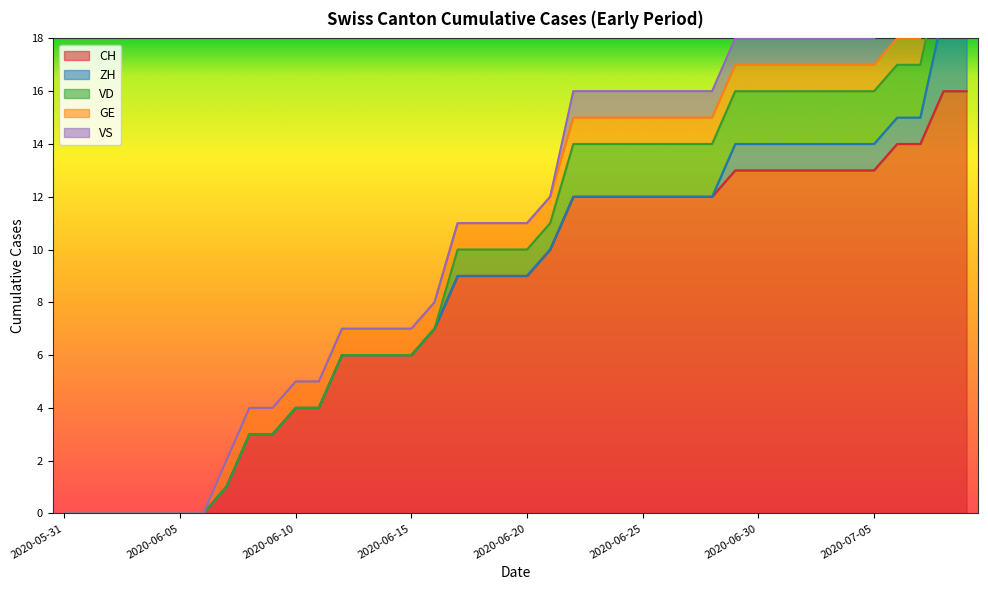

True or false: CH has a value of 7 at 2020-06-25.

False